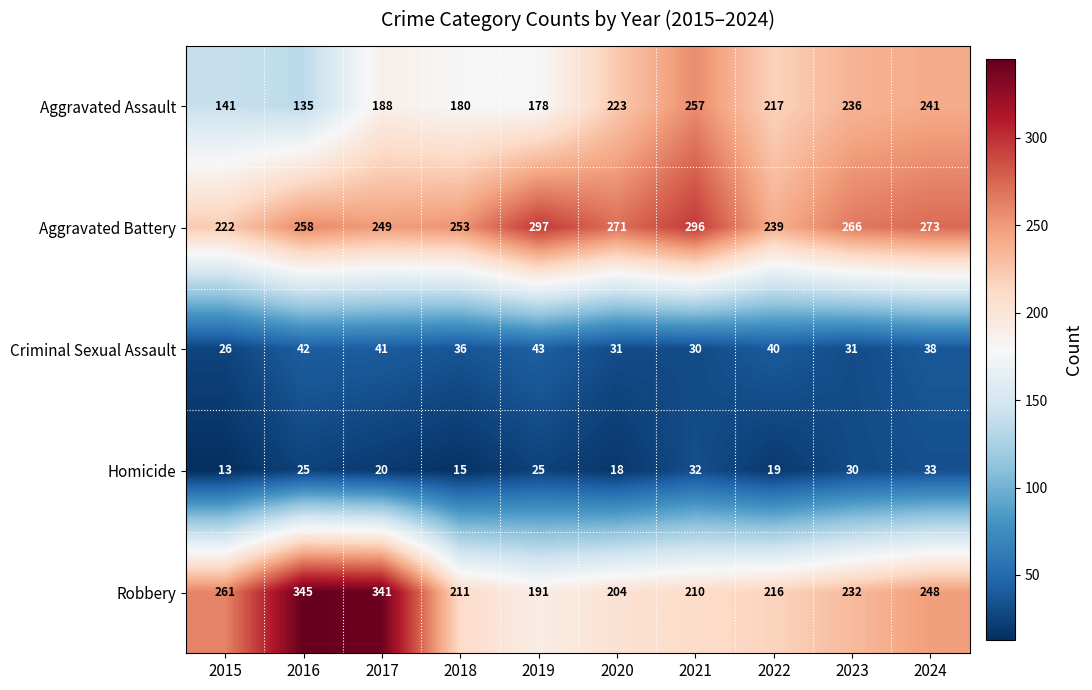

List the series in order of their peak value, lowest first.

Homicide, Criminal Sexual Assault, Aggravated Assault, Aggravated Battery, Robbery